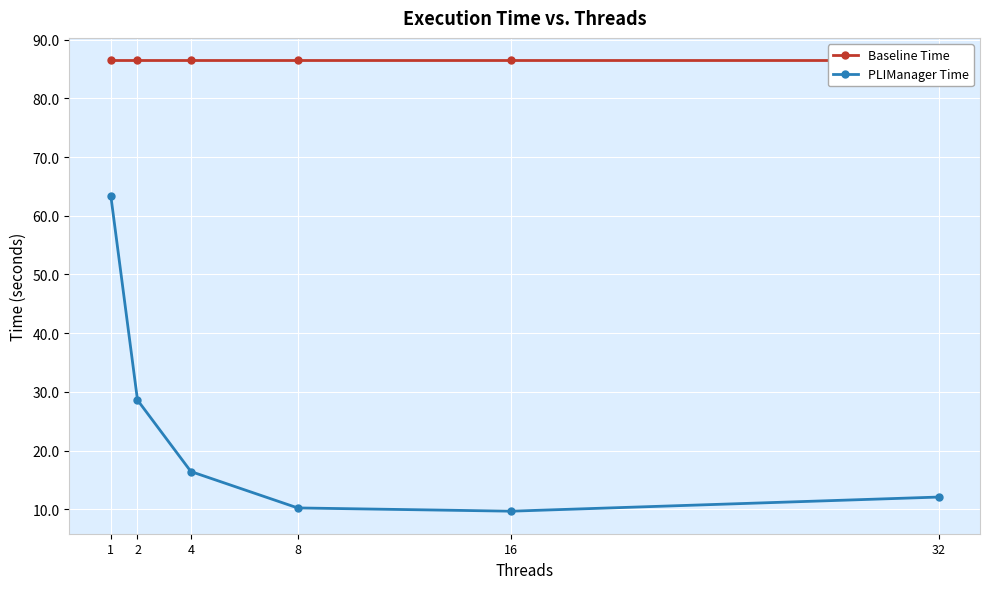

What is the minimum value shown in the chart?

9.7